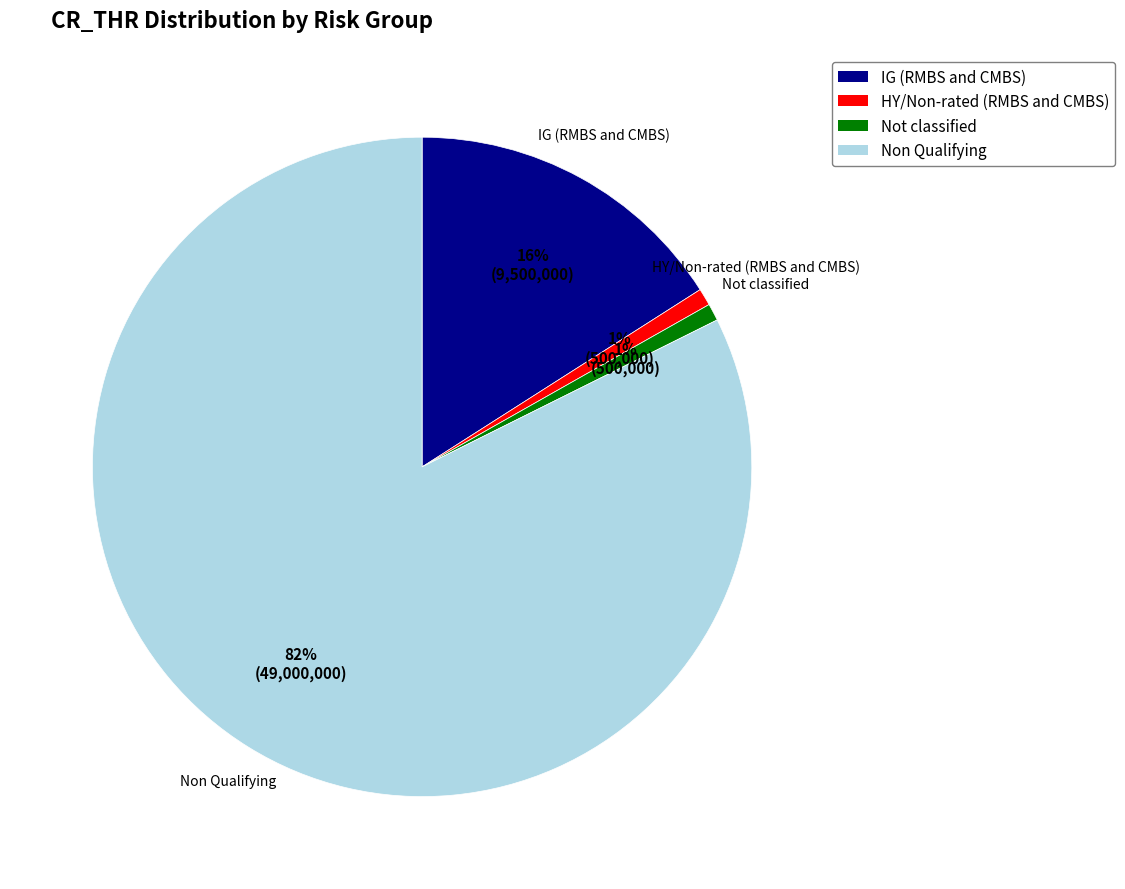

What is the largest slice in the pie chart?

Non Qualifying